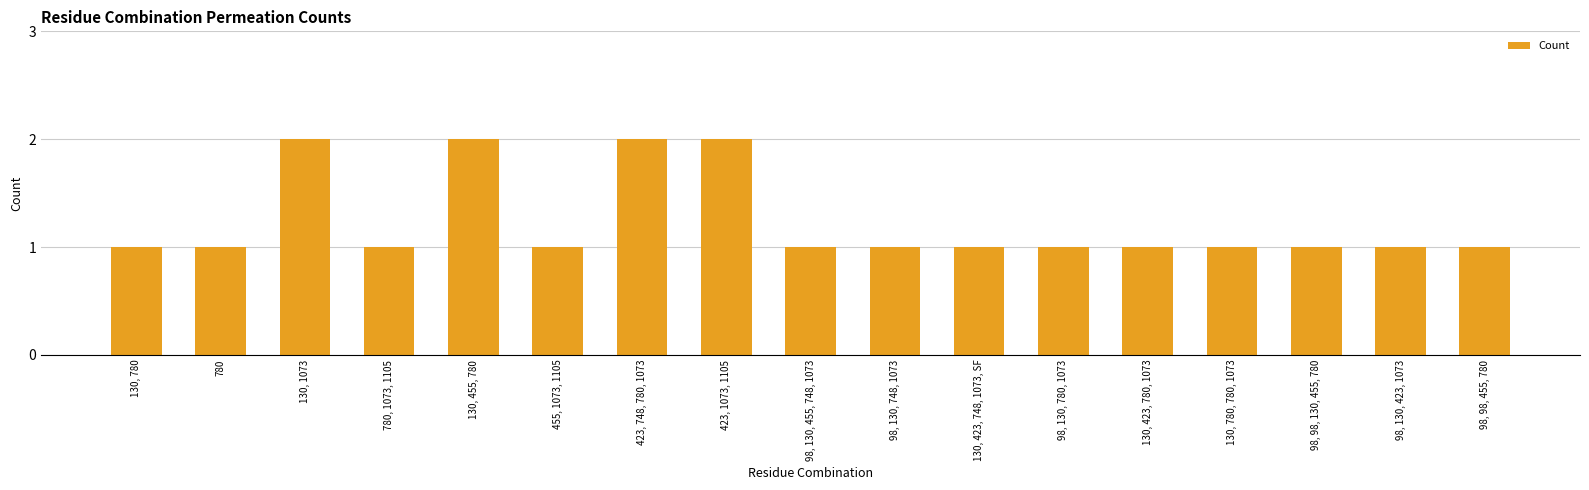

What is the difference between the second highest and minimum values?

1